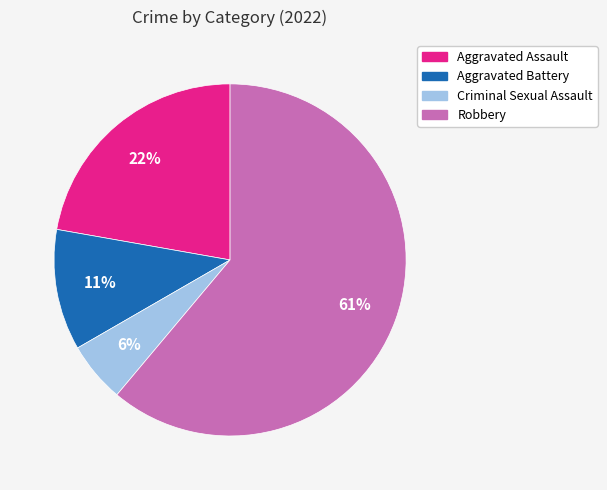

To the nearest percent, what portion does Criminal Sexual Assault represent?

6%